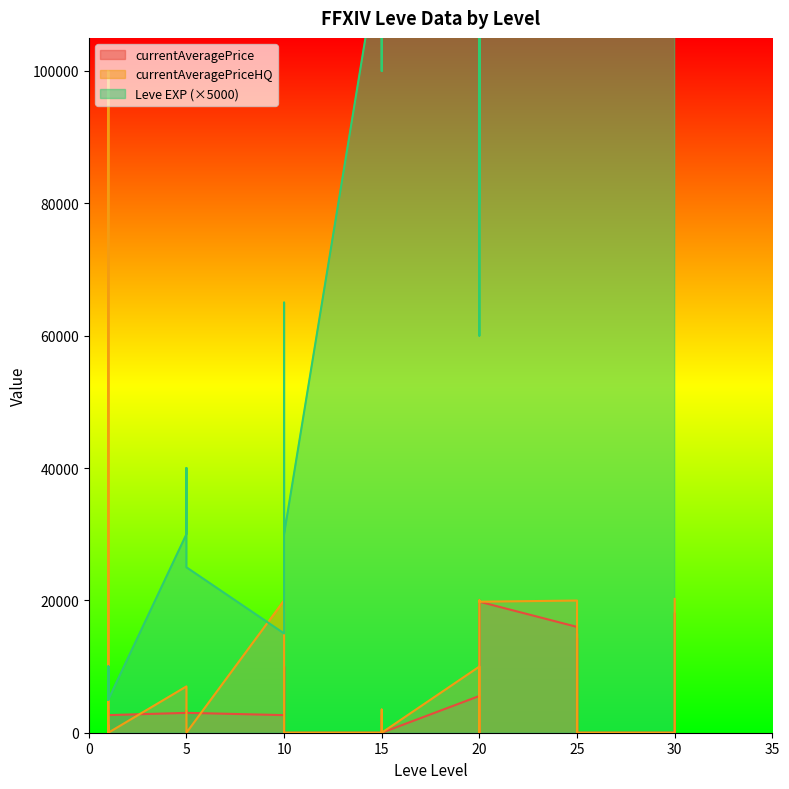

True or false: Leve EXP and currentAveragePrice cross at least once.

False